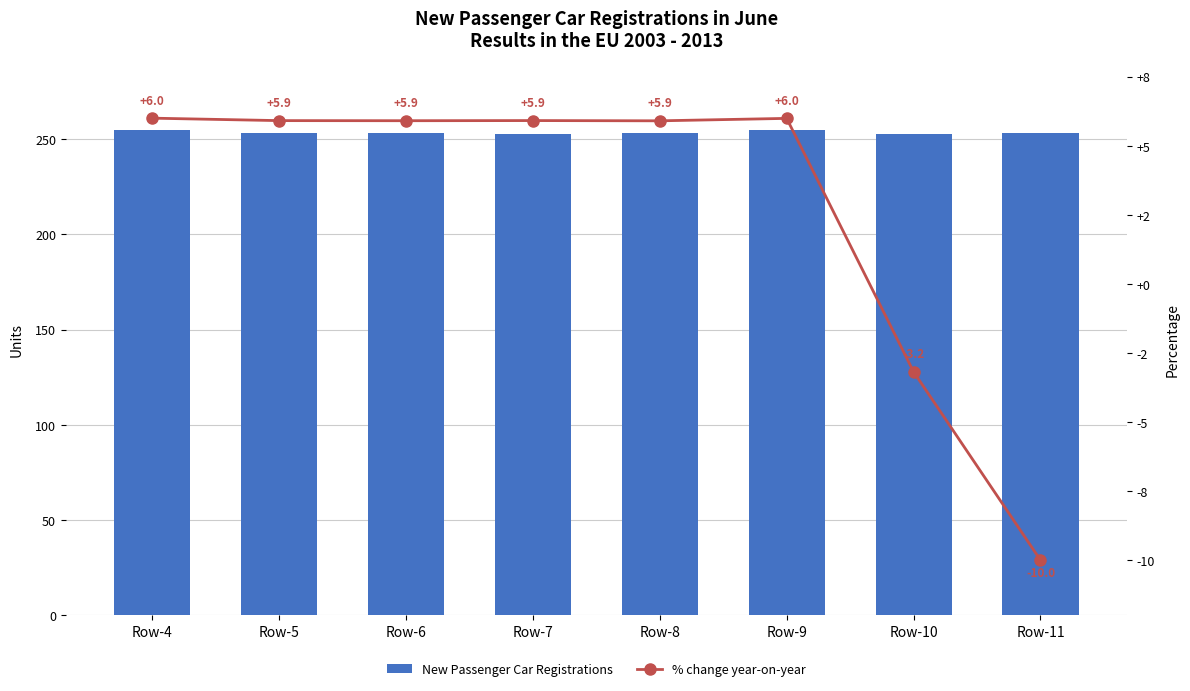

Where does the % change year-on-year series first go above 5?

Row-4